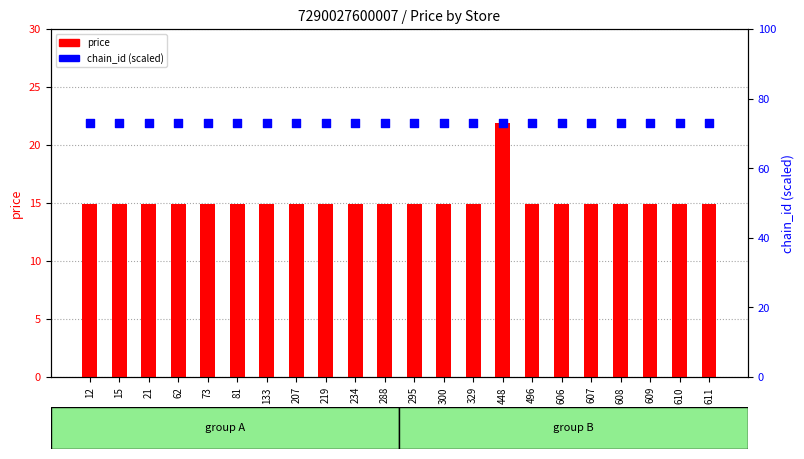

Which series has the largest total across all categories?

chain_id (scaled)